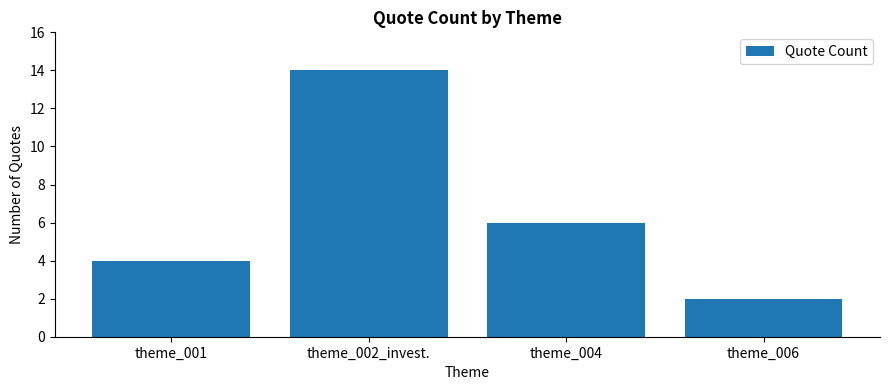

Count the number of categories in the chart.

4